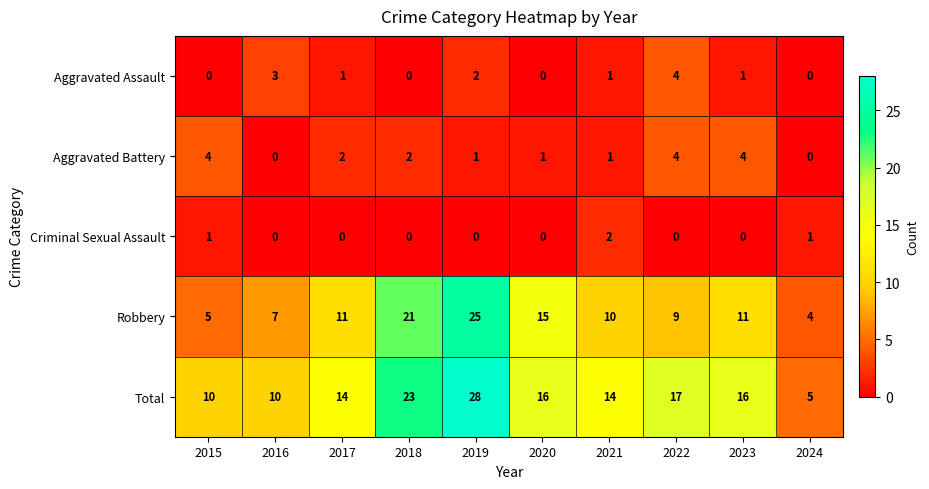

Which series has the largest range (max minus min)?

Total